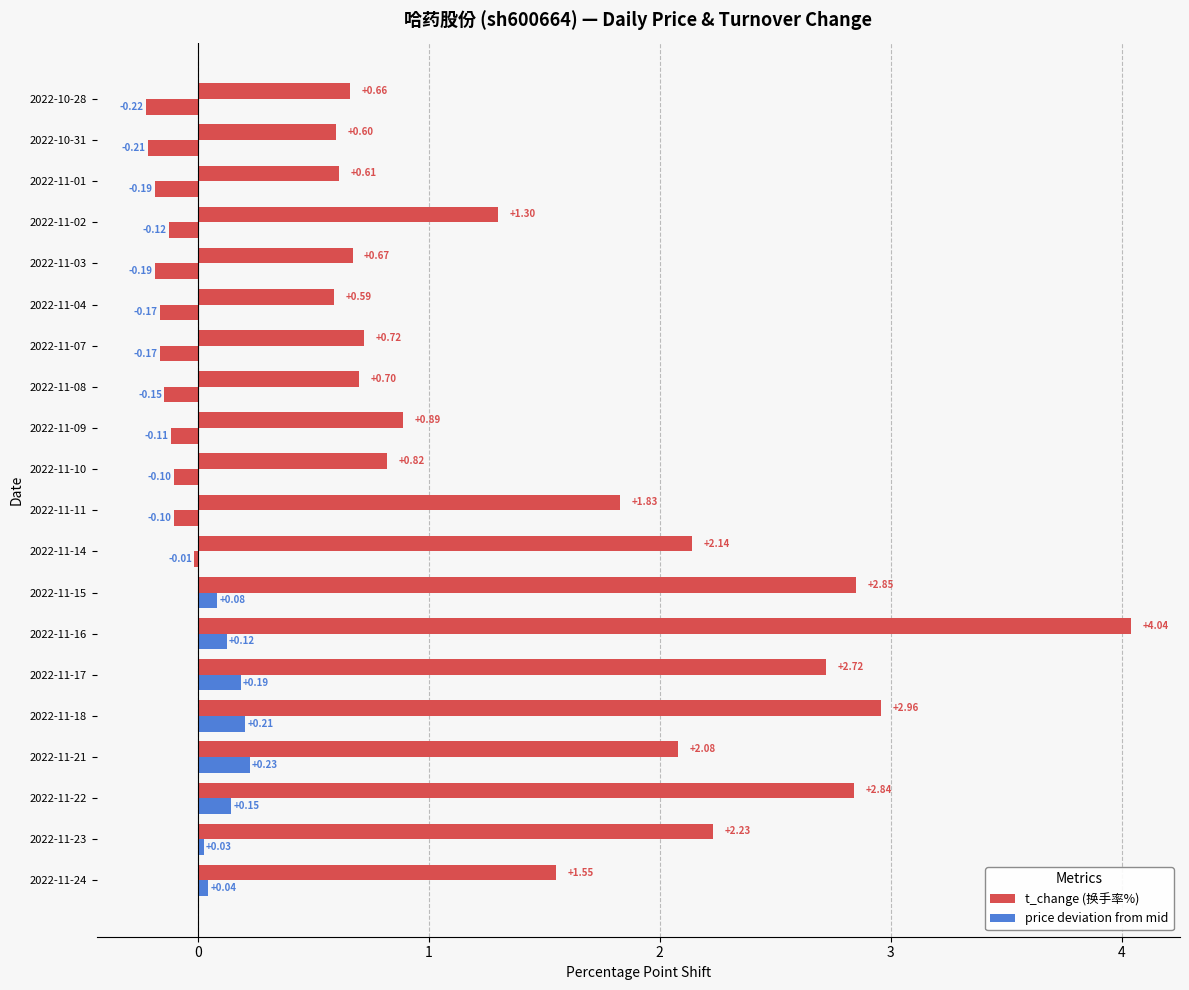

How many distinct data groups are displayed?

2